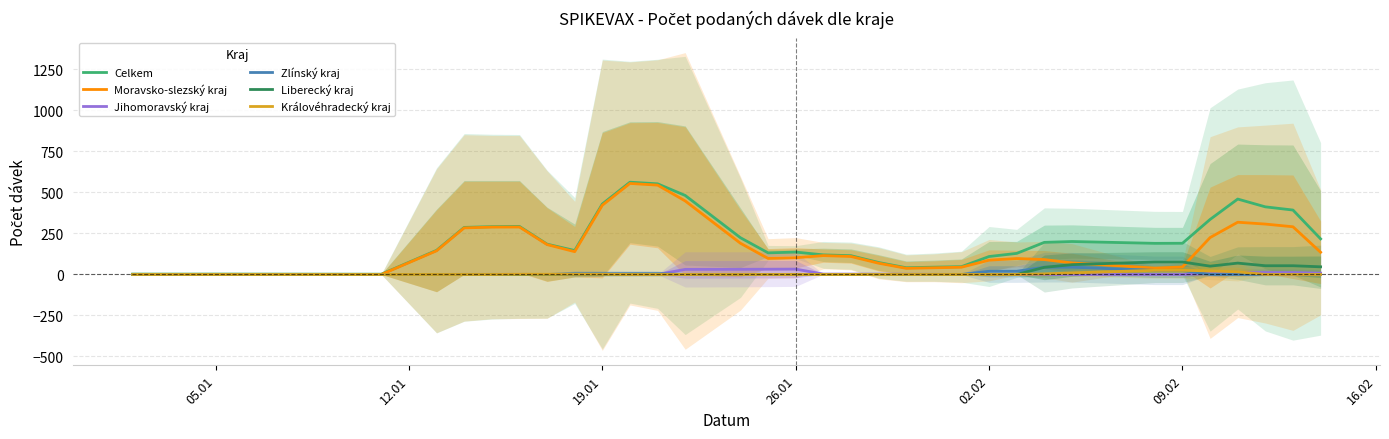

How many series are shown in this chart?

6